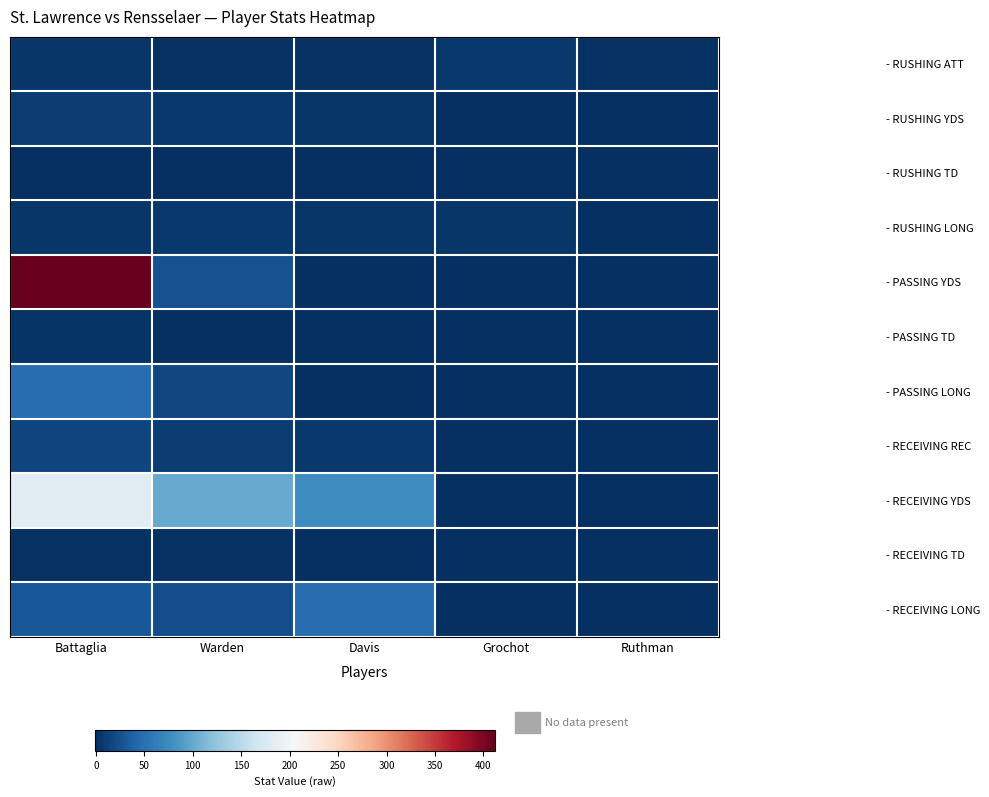

At Ruthman, list the series in order from smallest to largest.

- RUSHING YDS, - RUSHING TD, - RUSHING LONG, - PASSING YDS, - PASSING TD, - PASSING LONG, - RECEIVING REC, - RECEIVING YDS, - RECEIVING TD, - RECEIVING LONG, - RUSHING ATT